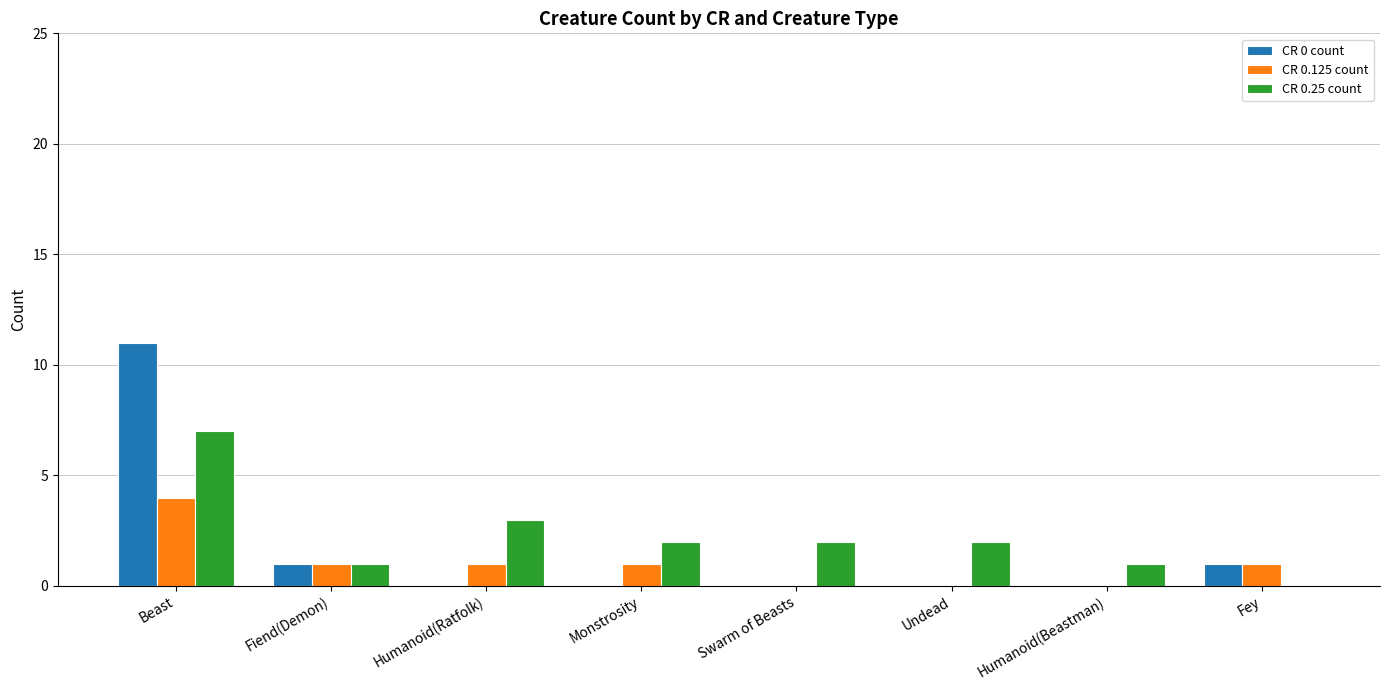

What is the total value across all series at Humanoid(Ratfolk)?

4